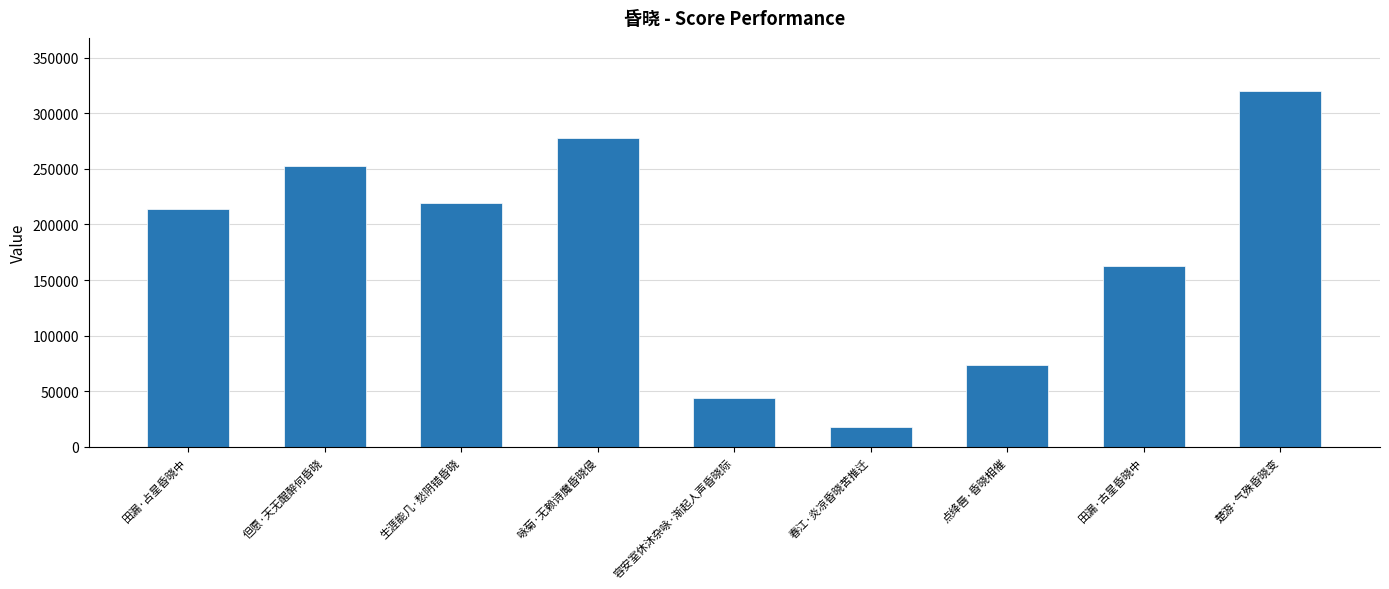

Reading left to right, extract all data points from this chart.

田漏·占星昏晓中=213995	但愿·天无醒醉何昏晓=252854	生涯能几·愁阴错昏晓=219159	咏菊·无赖诗魔昏晓侵=277702	容安室休沐杂咏·渐起人声昏晓际=43955	春江·炎凉昏晓苦推迁=18286	点绛唇·昏晓相催=74026	田漏·古星昏晓中=162240	楚游·气殊昏晓变=319692